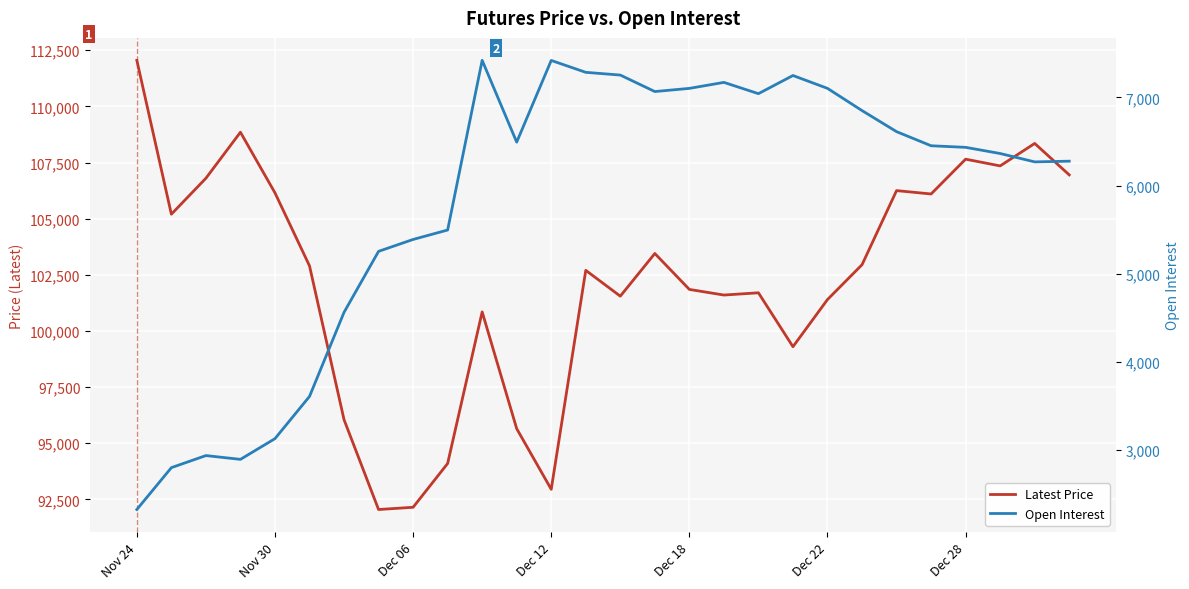

Which series has the widest spread of values?

Latest Price